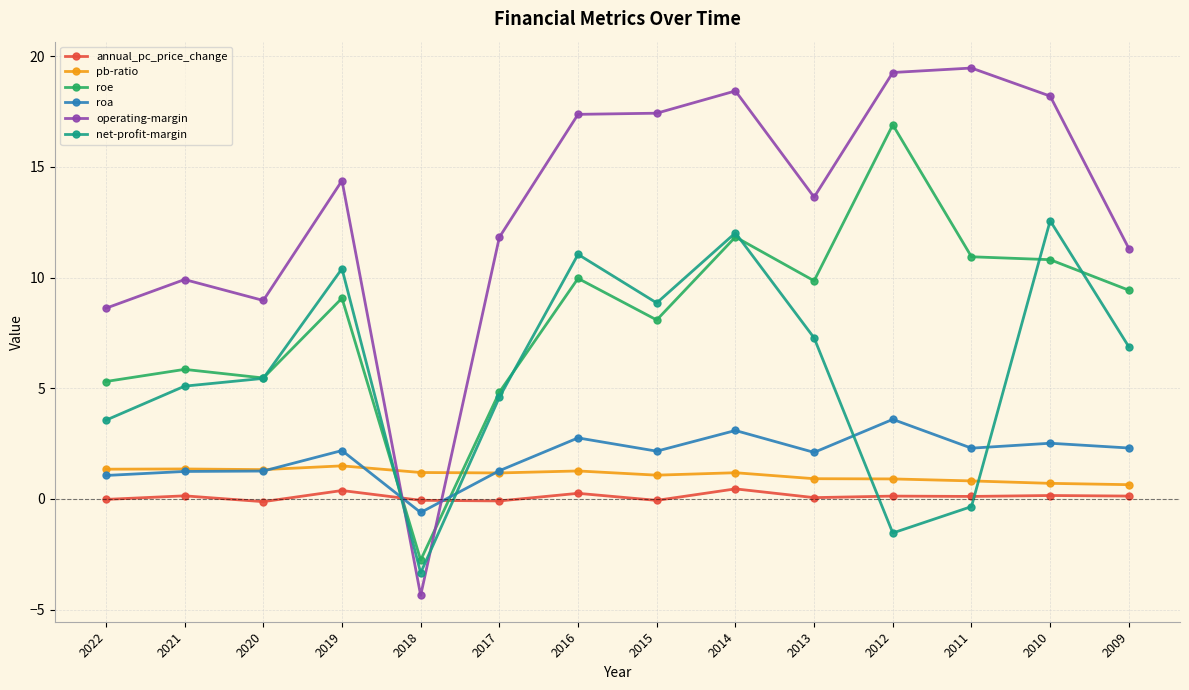

True or false: roe has more than 2 interior local peaks.

True